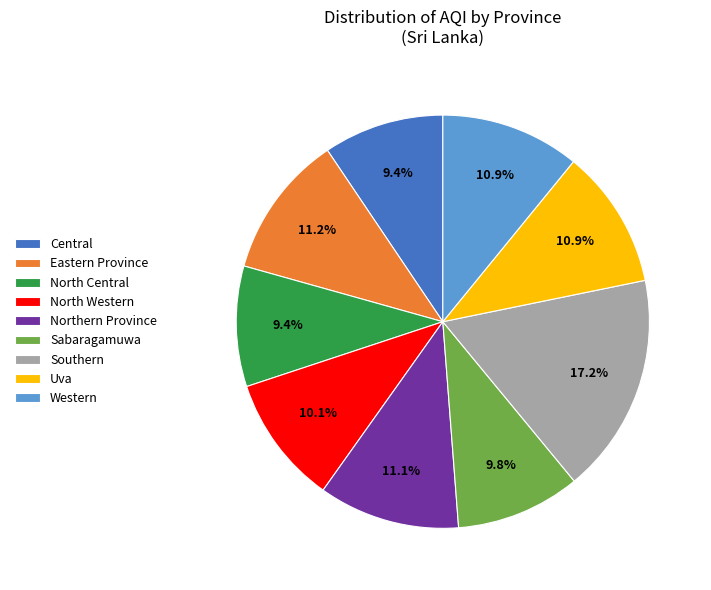

To the nearest percent, what is the difference between the largest and smallest slice percentages?

8%